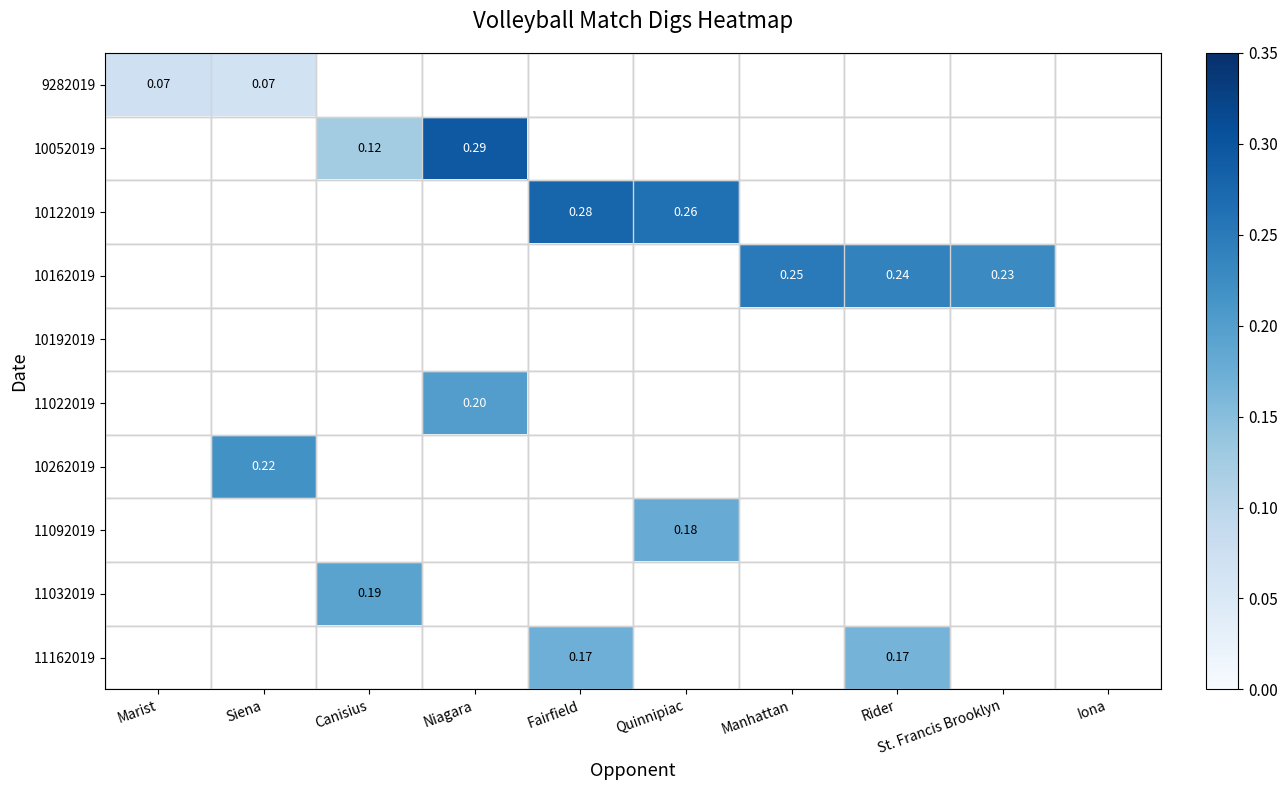

What is the difference between the highest and lowest values at Fairfield?

0.3